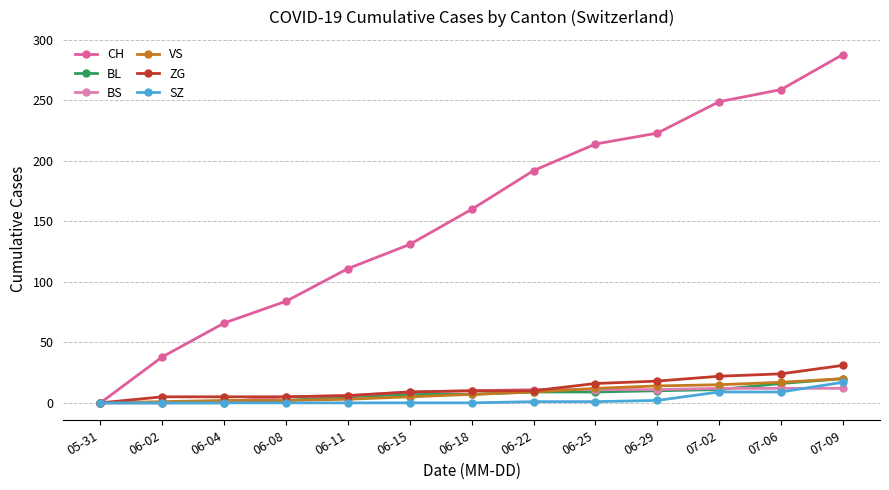

Which series has the largest total across all categories?

CH